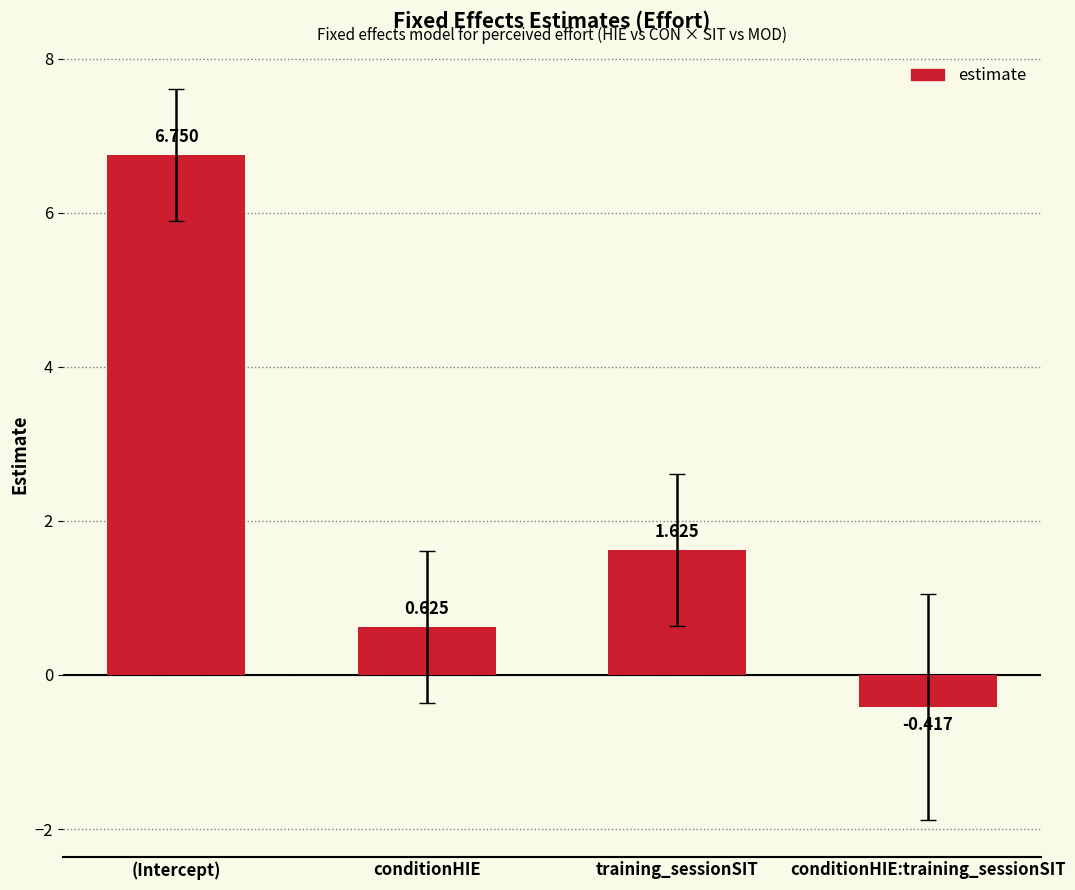

Which category has the highest value across all series?

(Intercept)